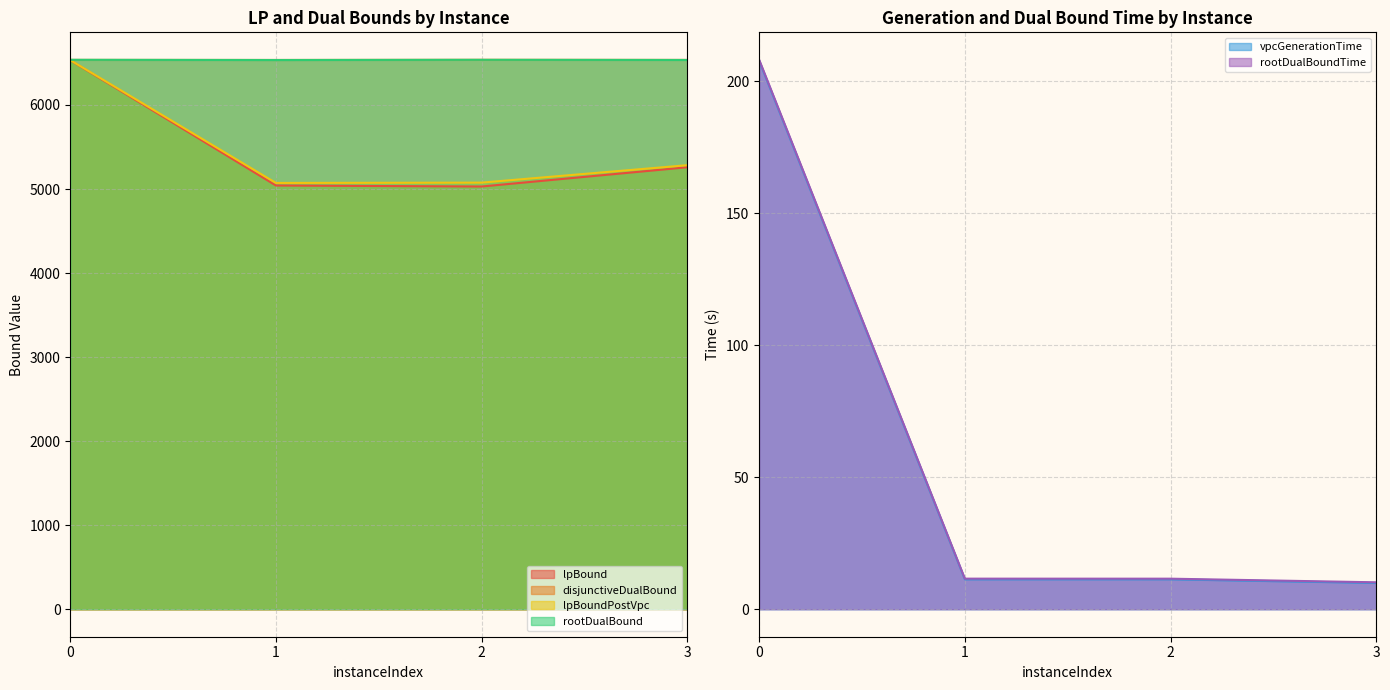

At which label is rootDualBoundTime closest to 109?

1